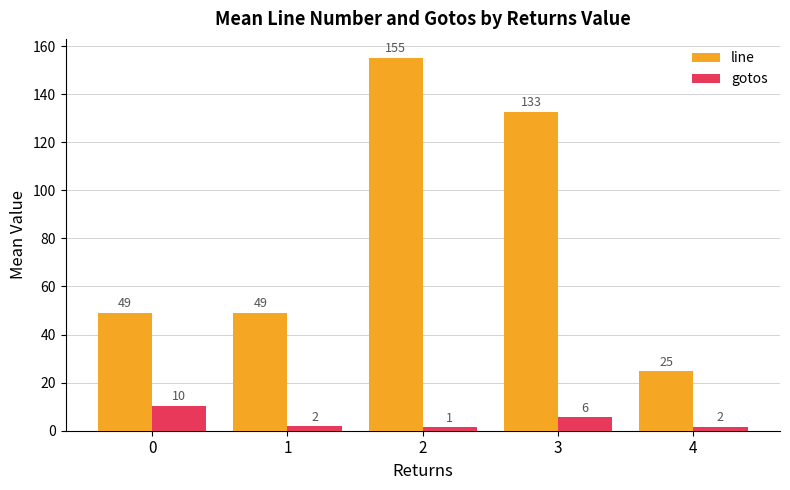

Are the bars horizontal?

No